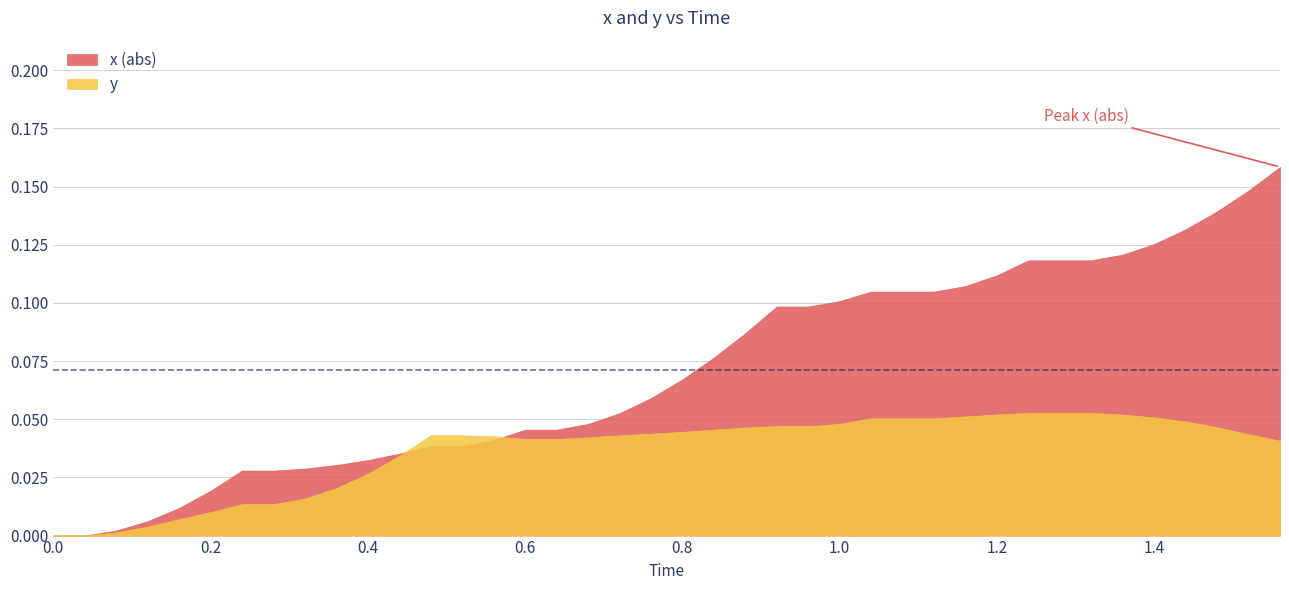

Reading left to right, transcribe all the data shown in this chart.

x: 0=0.0	1=0.0	2=-0.0	3=-0.0	4=-0.0	5=-0.0	6=-0.0	7=-0.0	8=-0.0	9=-0.0	10=-0.0	11=-0.0	12=-0.0	13=-0.0	14=-0.0	15=-0.0	16=-0.0	17=-0.0	18=-0.1	19=-0.1	20=-0.1	21=-0.1	22=-0.1	23=-0.1	24=-0.1	25=-0.1	26=-0.1	27=-0.1	28=-0.1	29=-0.1	30=-0.1	31=-0.1	32=-0.1	33=-0.1	34=-0.1	35=-0.1	36=-0.1	37=-0.1	38=-0.1	39=-0.2
y: 0=0.0	1=0.0	2=0.0	3=0.0	4=0.0	5=0.0	6=0.0	7=0.0	8=0.0	9=0.0	10=0.0	11=0.0	12=0.0	13=0.0	14=0.0	15=0.0	16=0.0	17=0.0	18=0.0	19=0.0	20=0.0	21=0.0	22=0.0	23=0.0	24=0.0	25=0.0	26=0.1	27=0.1	28=0.1	29=0.1	30=0.1	31=0.1	32=0.1	33=0.1	34=0.1	35=0.1	36=0.0	37=0.0	38=0.0	39=0.0